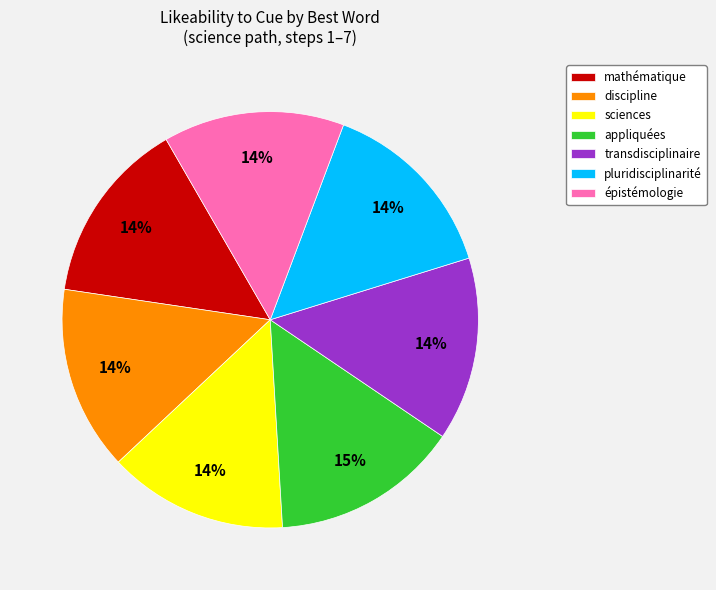

The appliquées slice represents 15% of the pie. True or false?

True